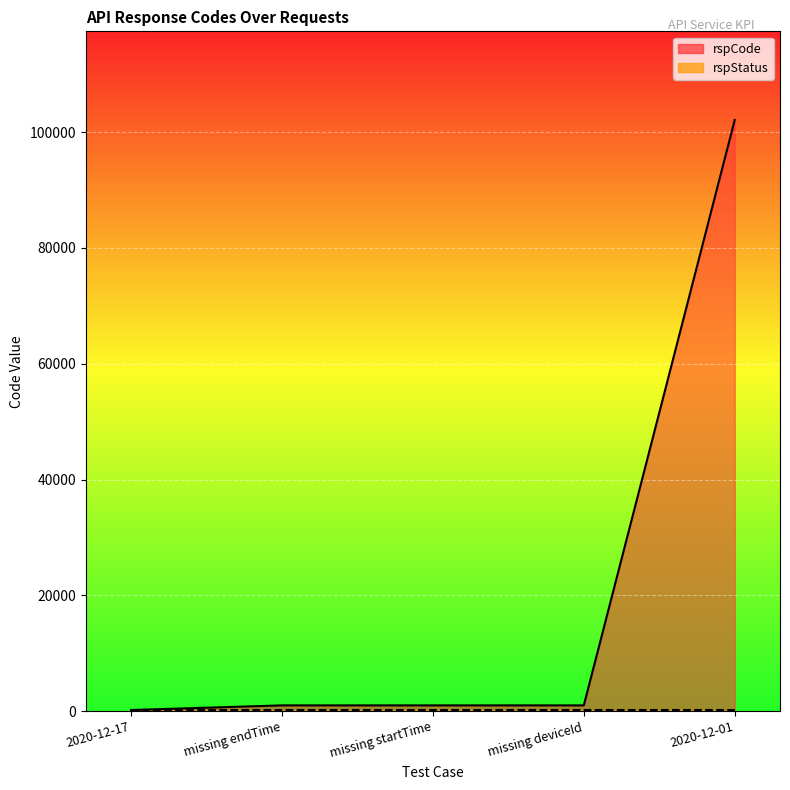

What is the smallest value displayed?

200